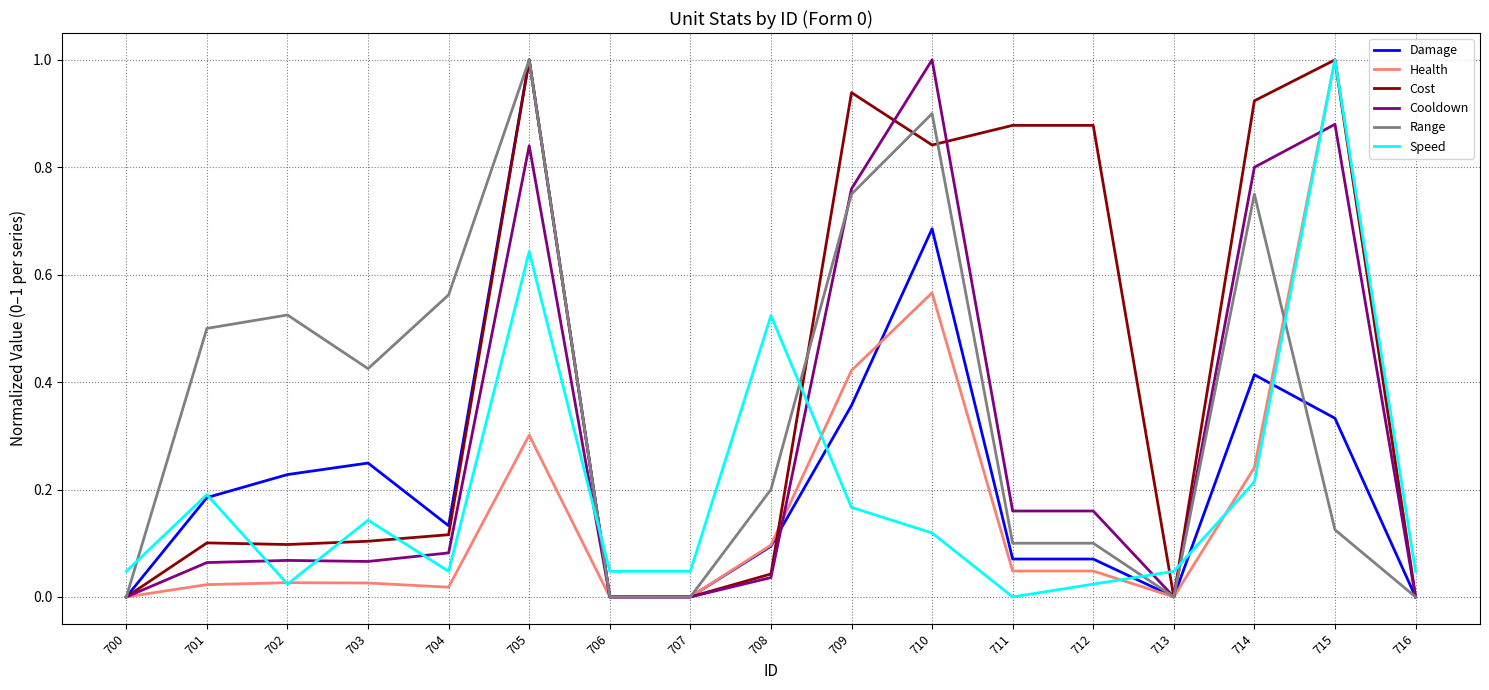

Between 709 and 710, which series saw the biggest shift?

Damage